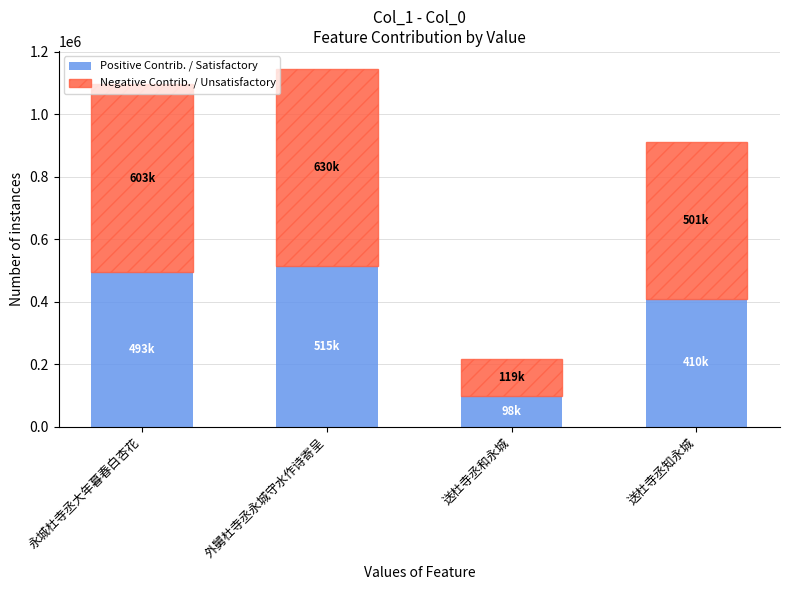

How many categories are shown in the chart?

4